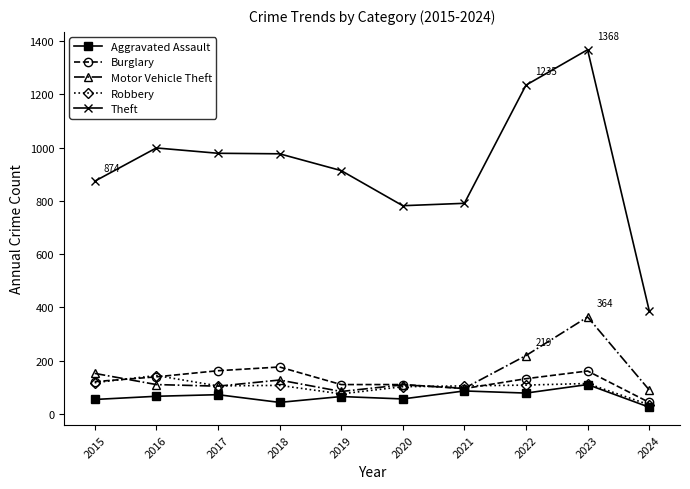

List the series in order of their peak value, highest first.

Theft, Motor Vehicle Theft, Burglary, Robbery, Aggravated Assault